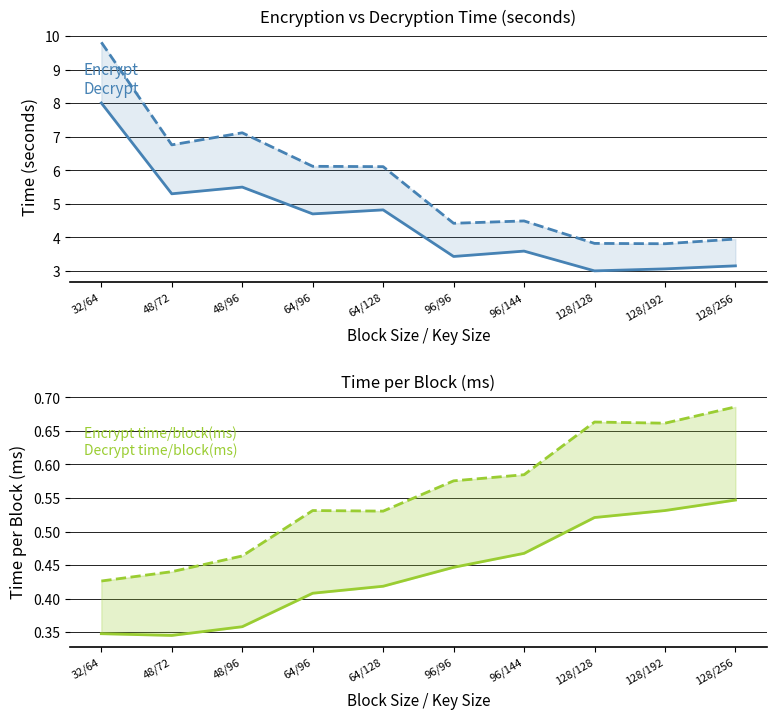

In Encrypt, how many points are lower than both neighbors (excluding endpoints)?

4